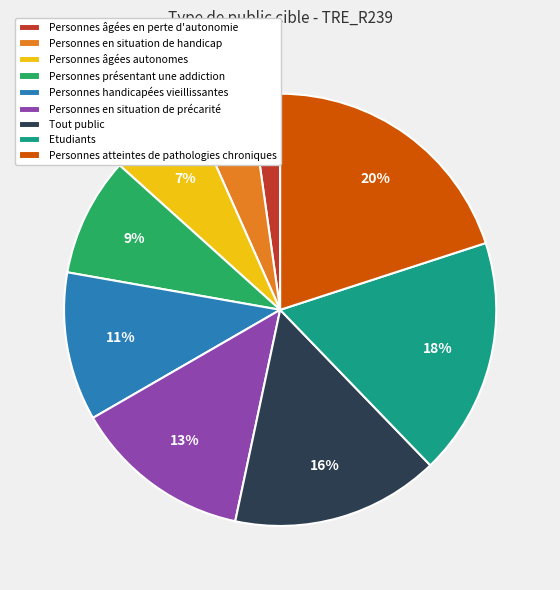

Does Personnes présentant une addiction account for over 50% of the chart?

No